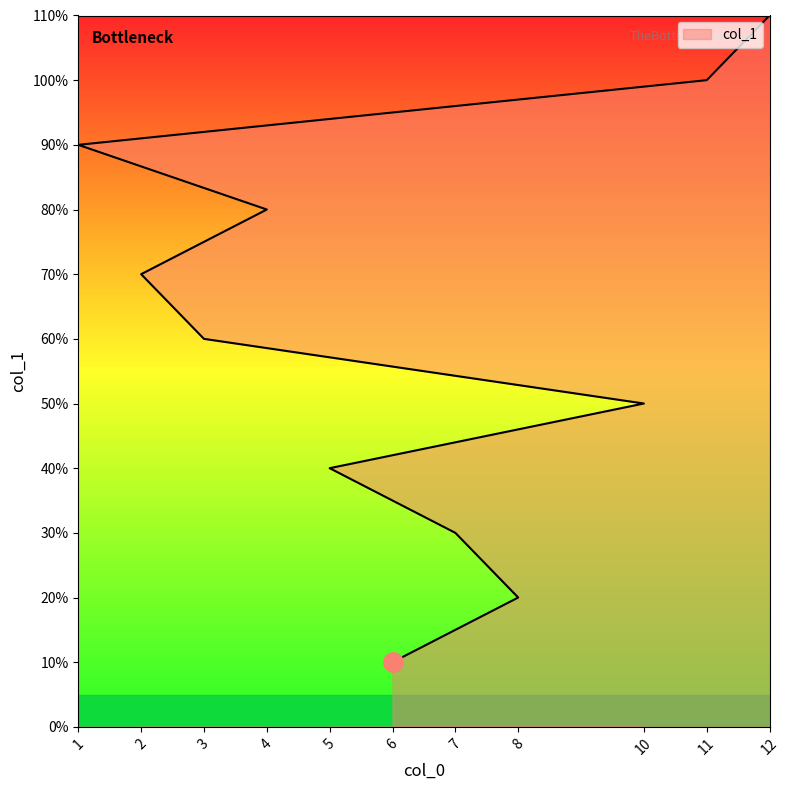

True or false: the data has more than 0 interior local peaks.

False